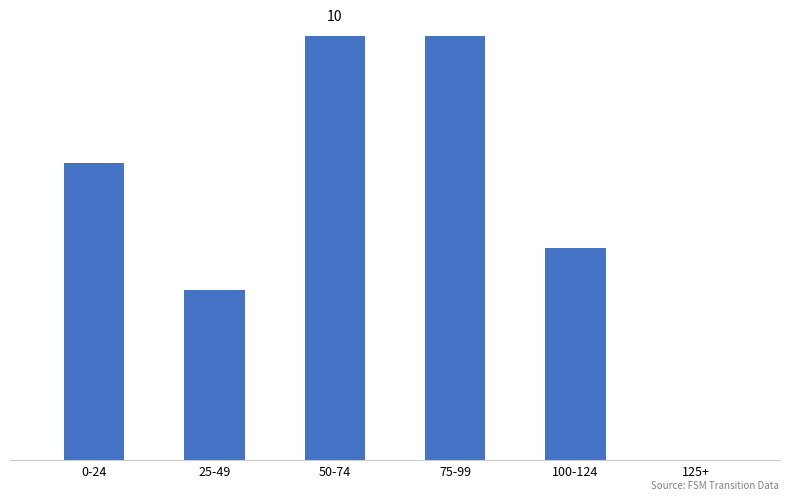

How many distinct data groups are displayed?

1